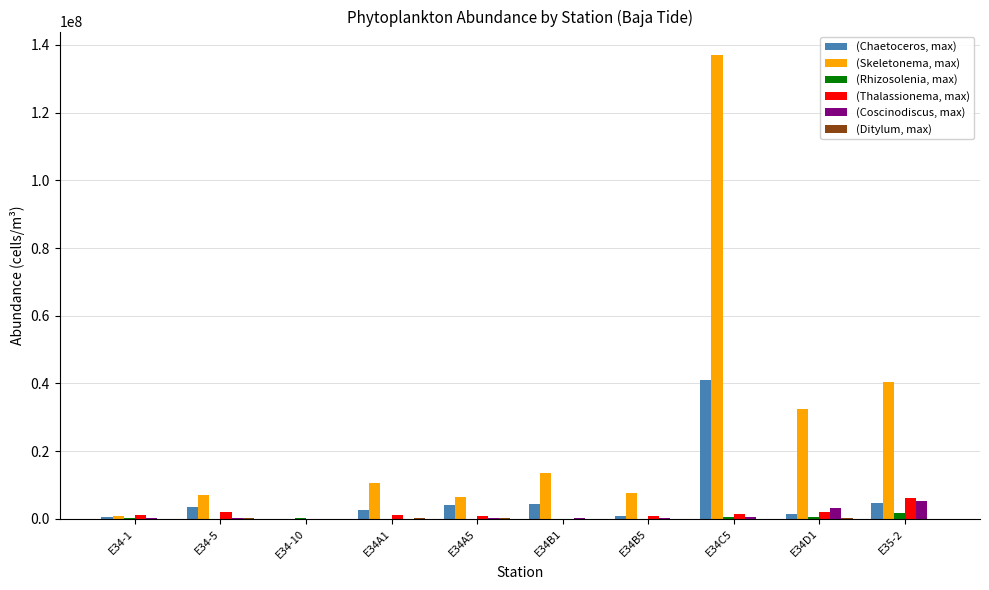

At which category is the sum across all series the highest?

E34C5